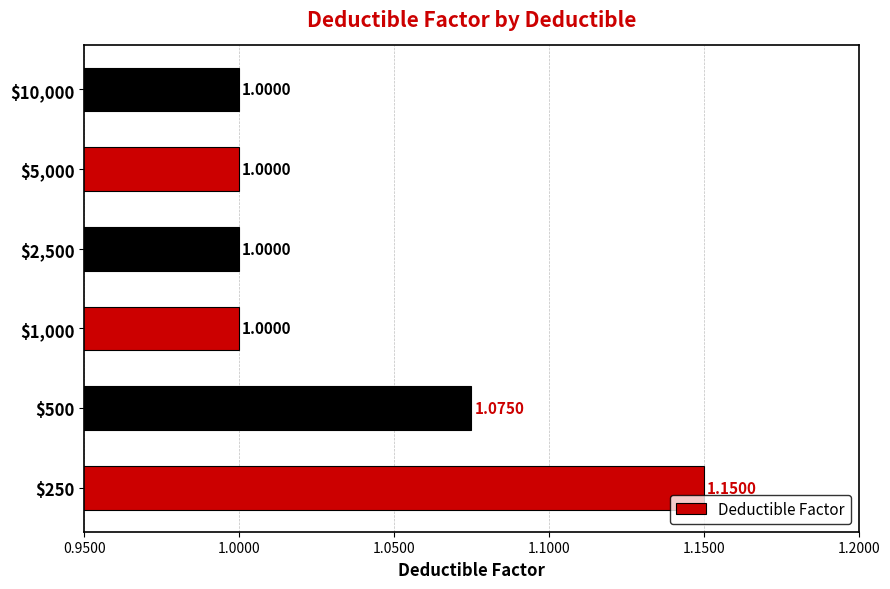

What is the sum of all values?

6.2